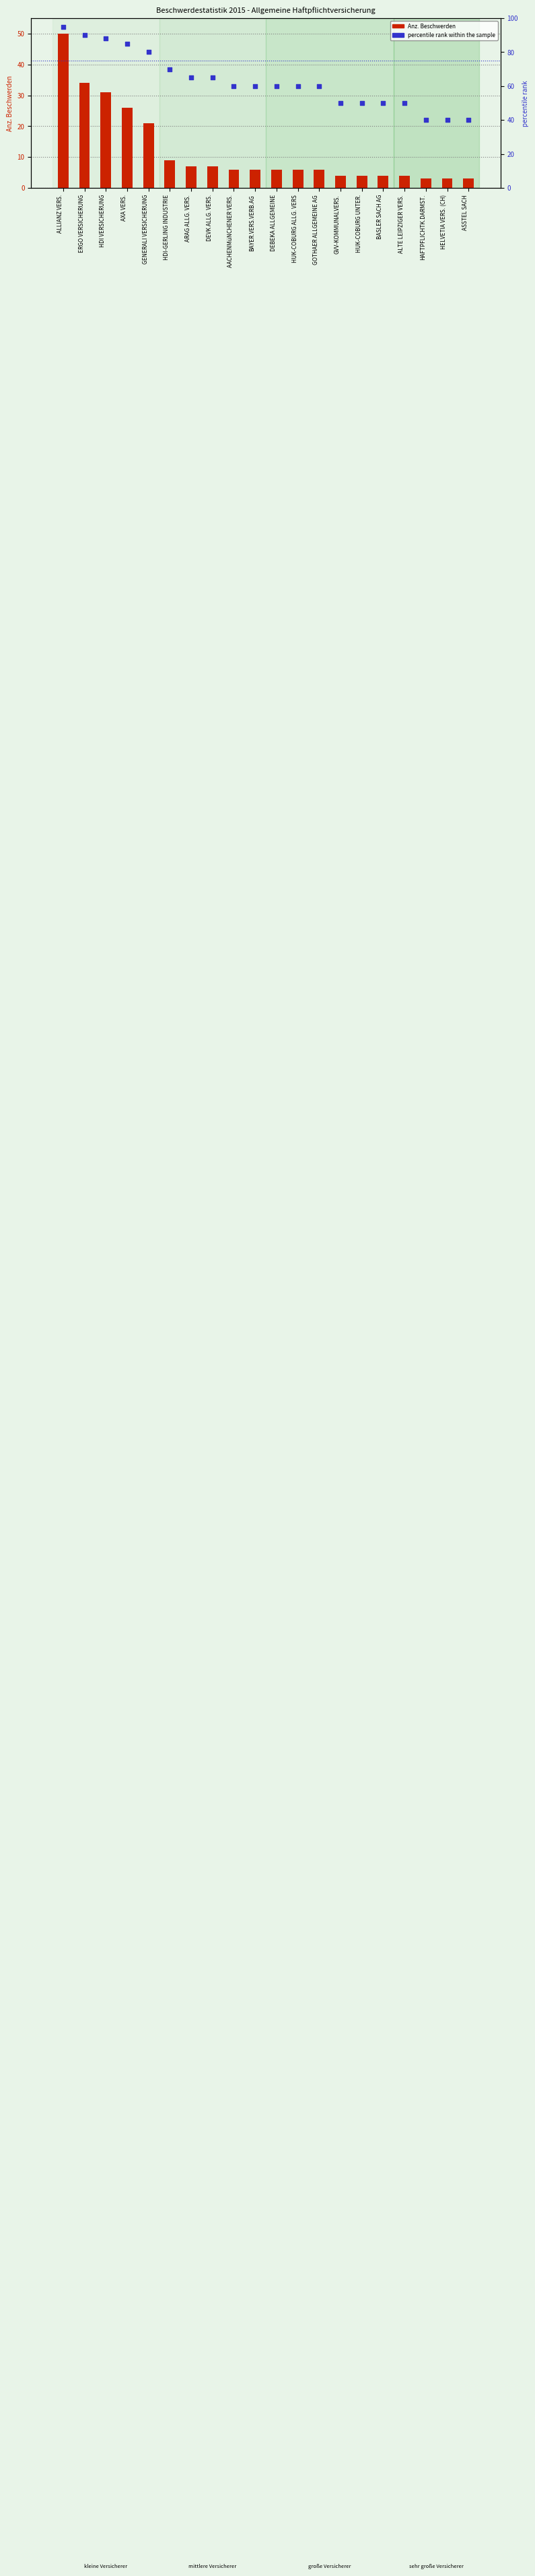

What is the total value across all series at HAFTPFLICHTK.DARMST.?

43